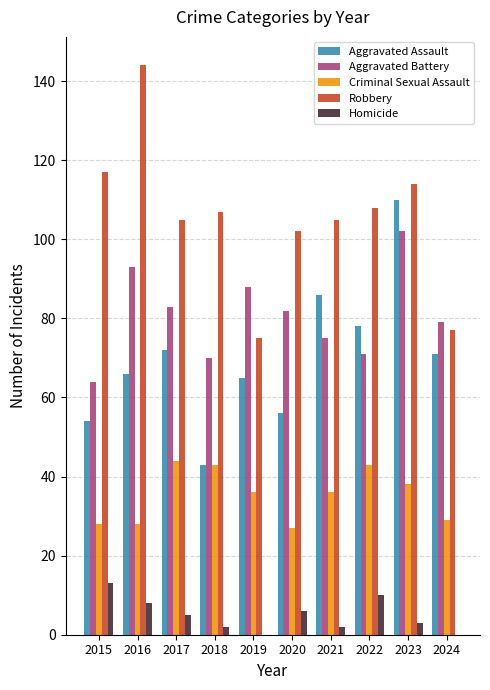

Which series changed the most between 2022 and 2024?

Robbery